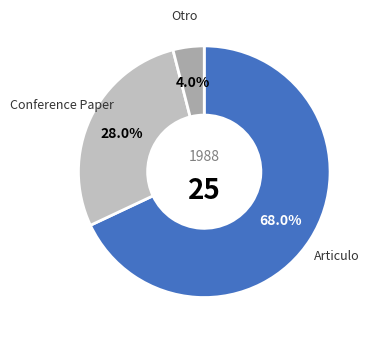

Count the number of slices in the pie.

3